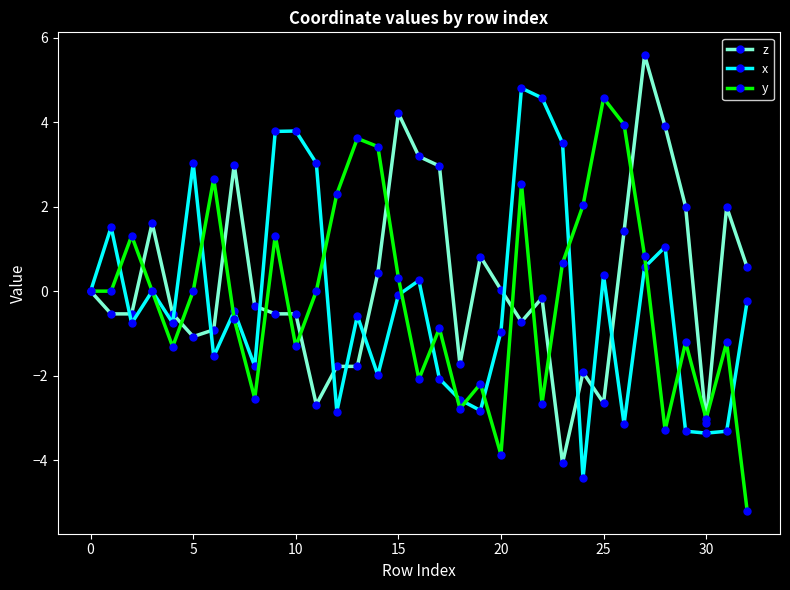

What is the value of the y point at the 33rd from the left?

-5.2